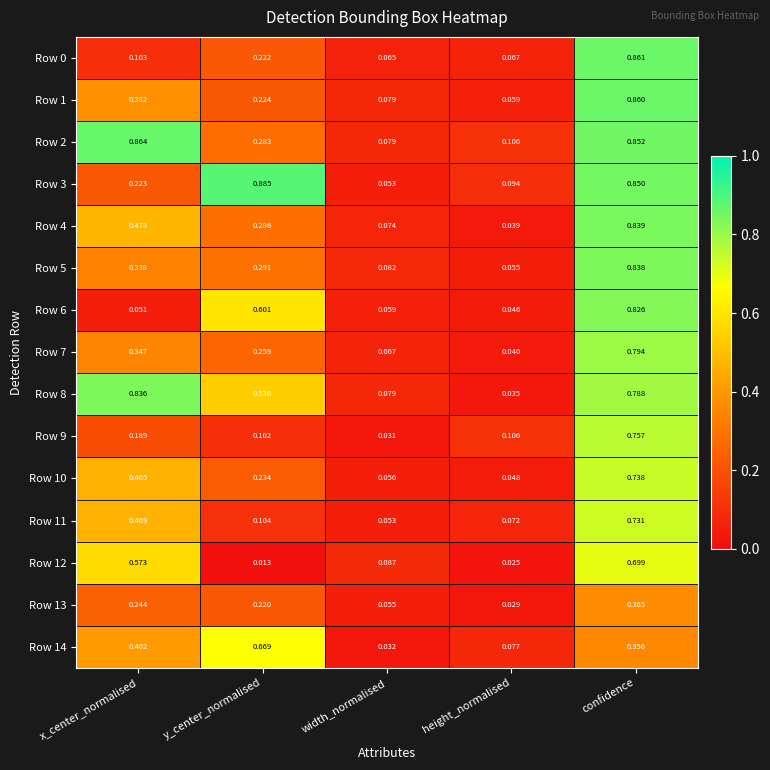

Is the value of Row 13 at width_normalised greater than the value of Row 12 at x_center_normalised?

No